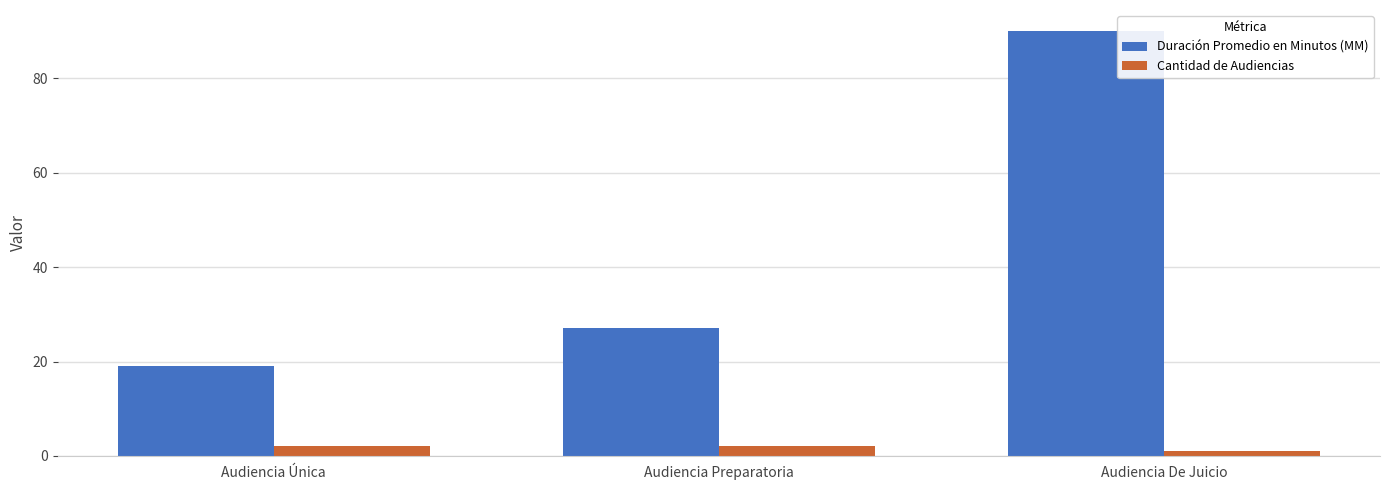

Reading left to right, list all the values displayed in this chart.

Duración Promedio en Minutos (MM): Audiencia Única=19	Audiencia Preparatoria=27	Audiencia De Juicio=90
Cantidad de Audiencias: Audiencia Única=2	Audiencia Preparatoria=2	Audiencia De Juicio=1